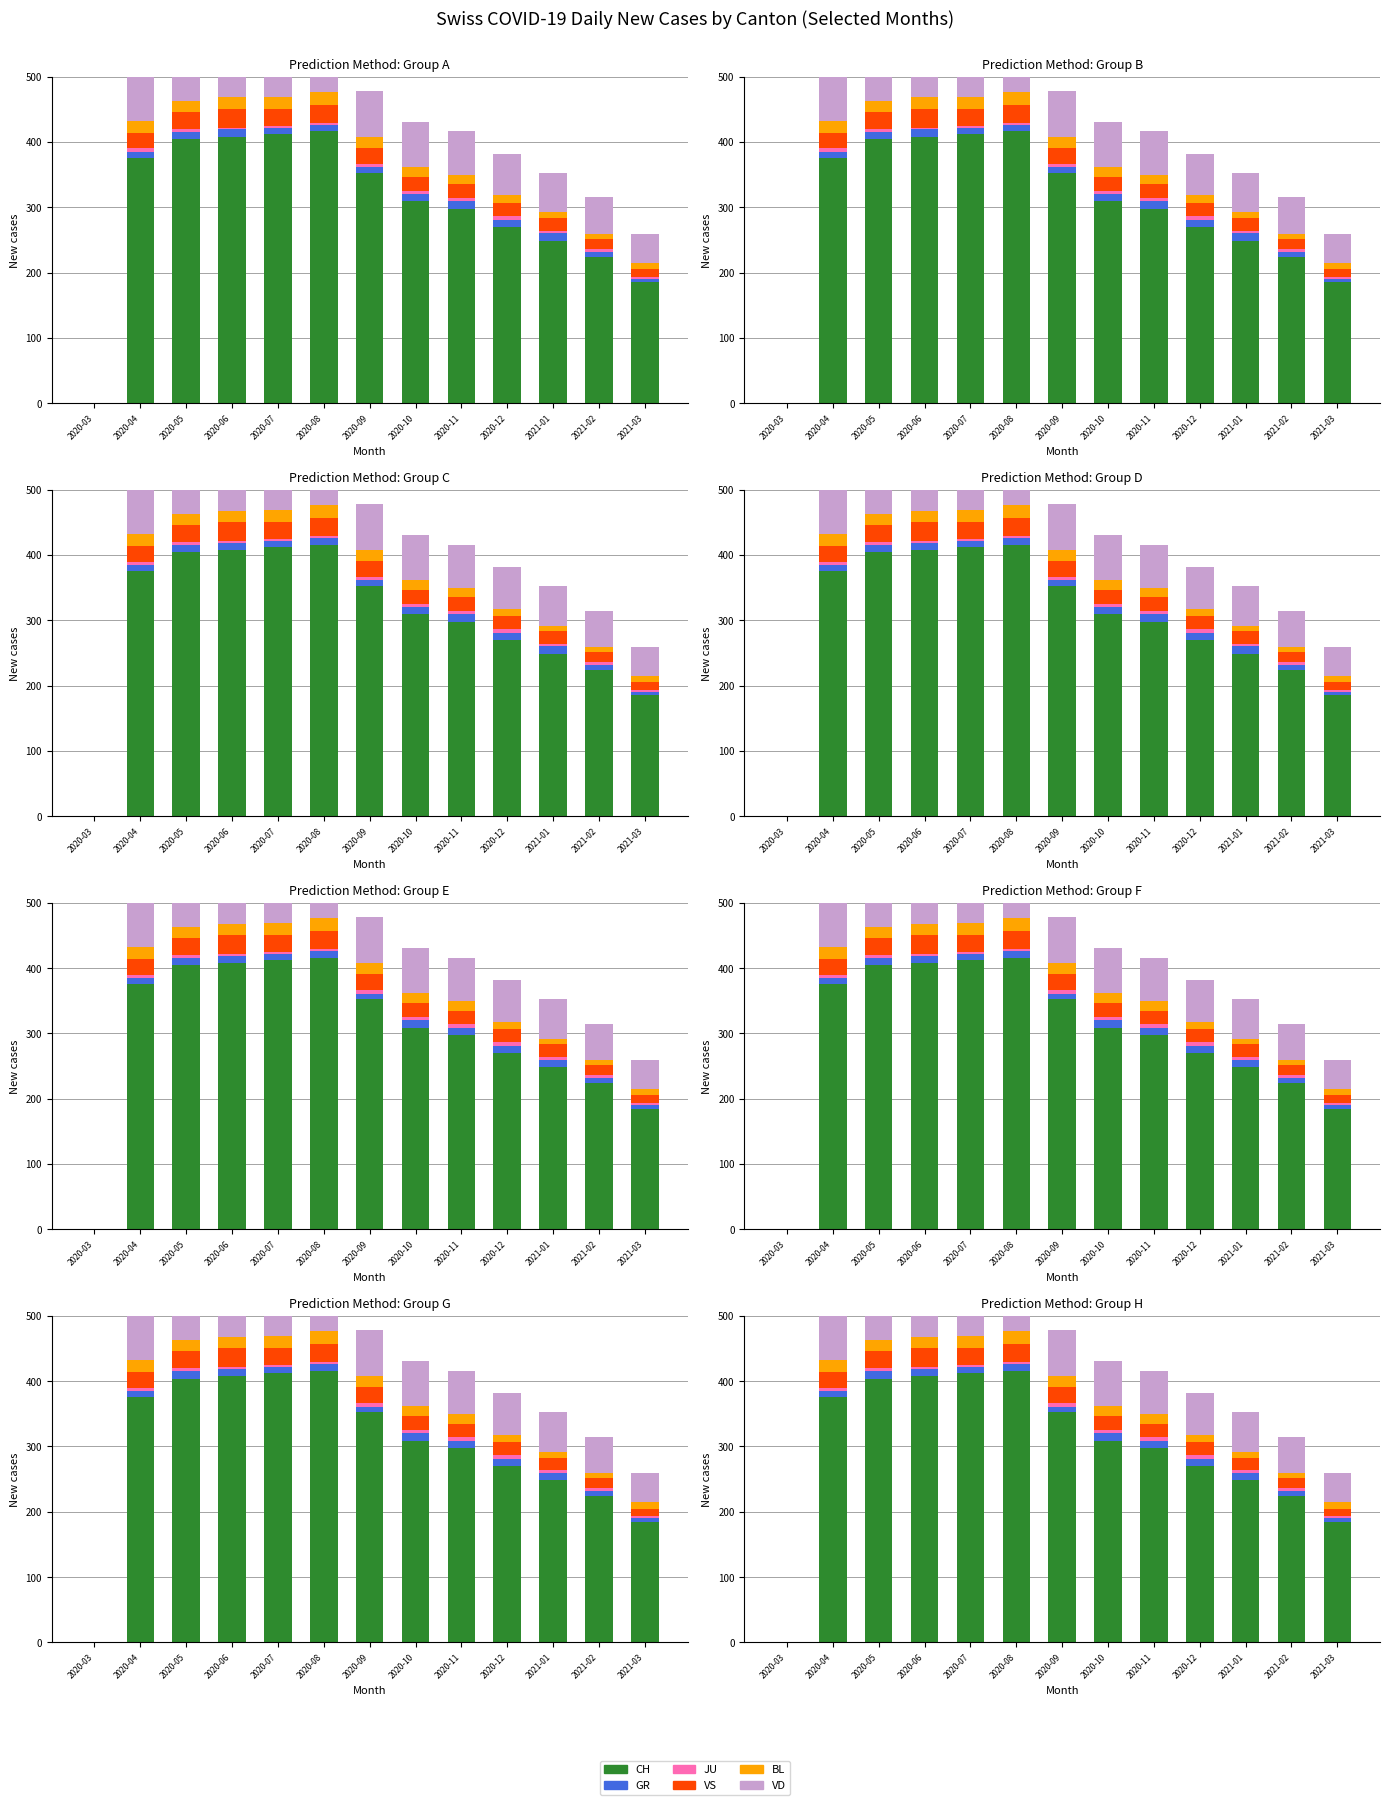

Reading left to right, list all the values displayed in this chart.

CH: 0	375	404	408	412	416	352	309	298	270	249	224	185
GR: 0	10	11	11	10	10	9	11	11	11	11	8	5
JU: 0	5	5	3	3	3	5	5	5	6	4	4	3
VS: 0	24	26	28	26	28	25	22	21	20	19	15	12
BL: 0	18	17	18	18	19	17	15	14	11	9	8	10
VD: 0	73	77	76	73	77	70	69	67	64	60	56	44